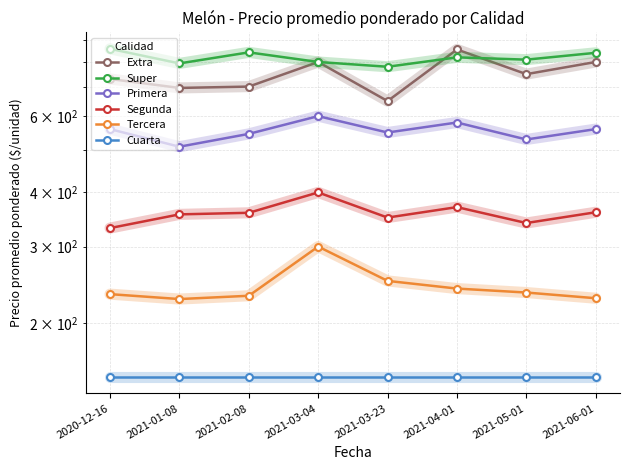

At which category is the sum across all series the highest?

2021-03-04